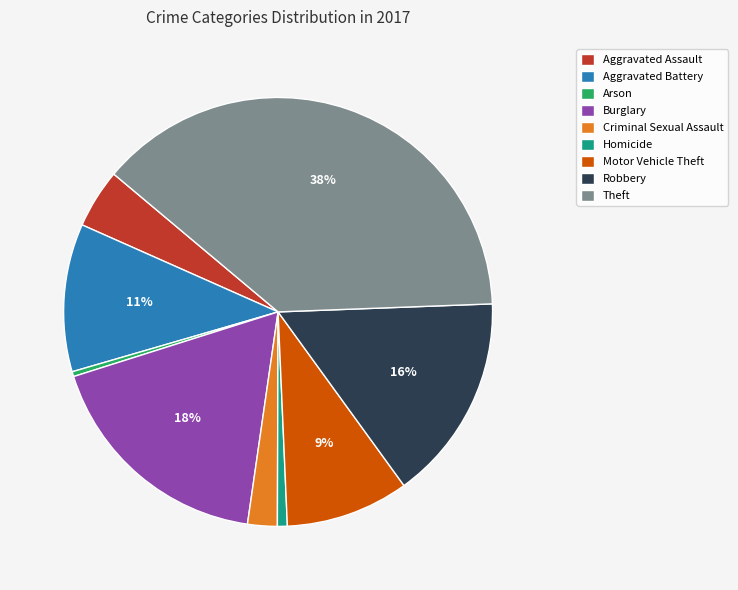

What is the ratio of the value at Aggravated Battery to the value at Arson?

30.0